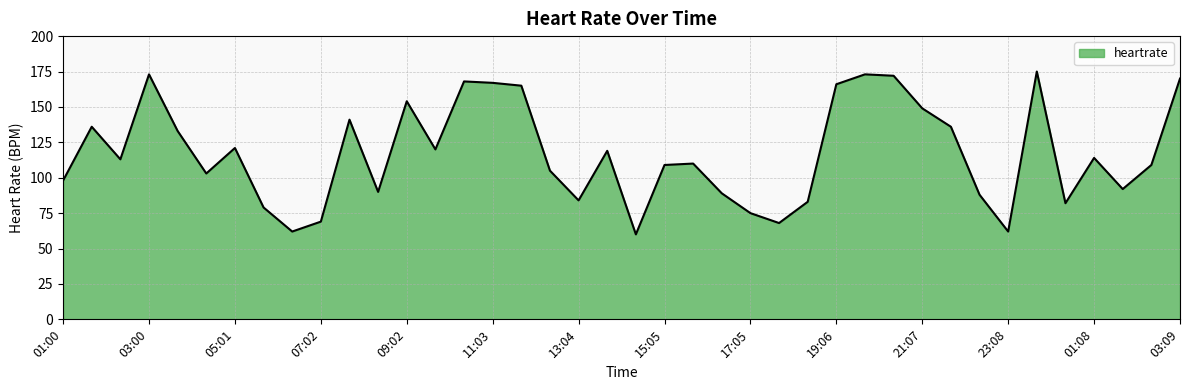

What is the difference between the maximum and minimum values?

115